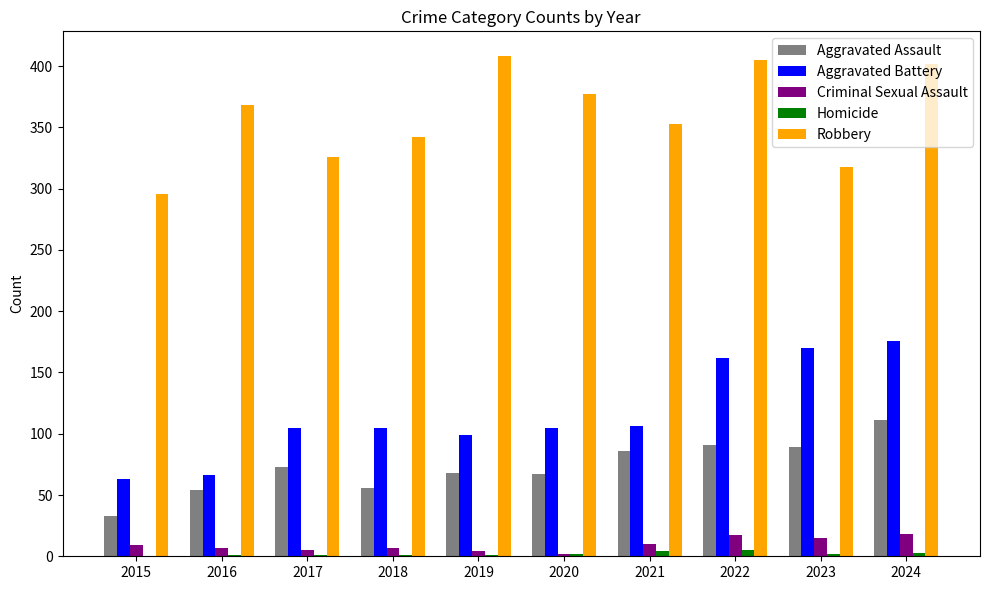

Is the value of Criminal Sexual Assault at 2016 greater than the value of Aggravated Battery at 2023?

No